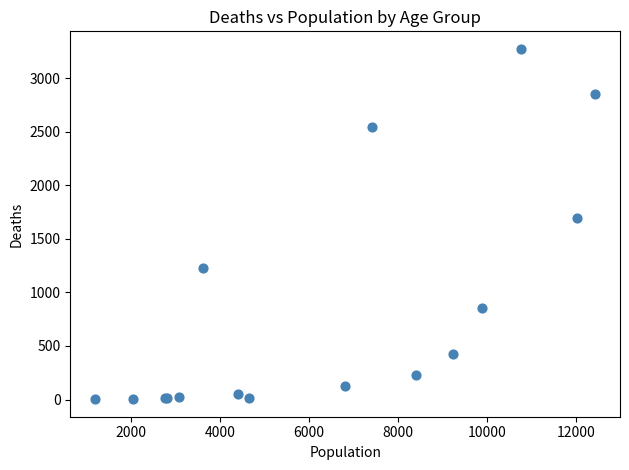

What Y value in the scatter plot is closest to 1638?

1690